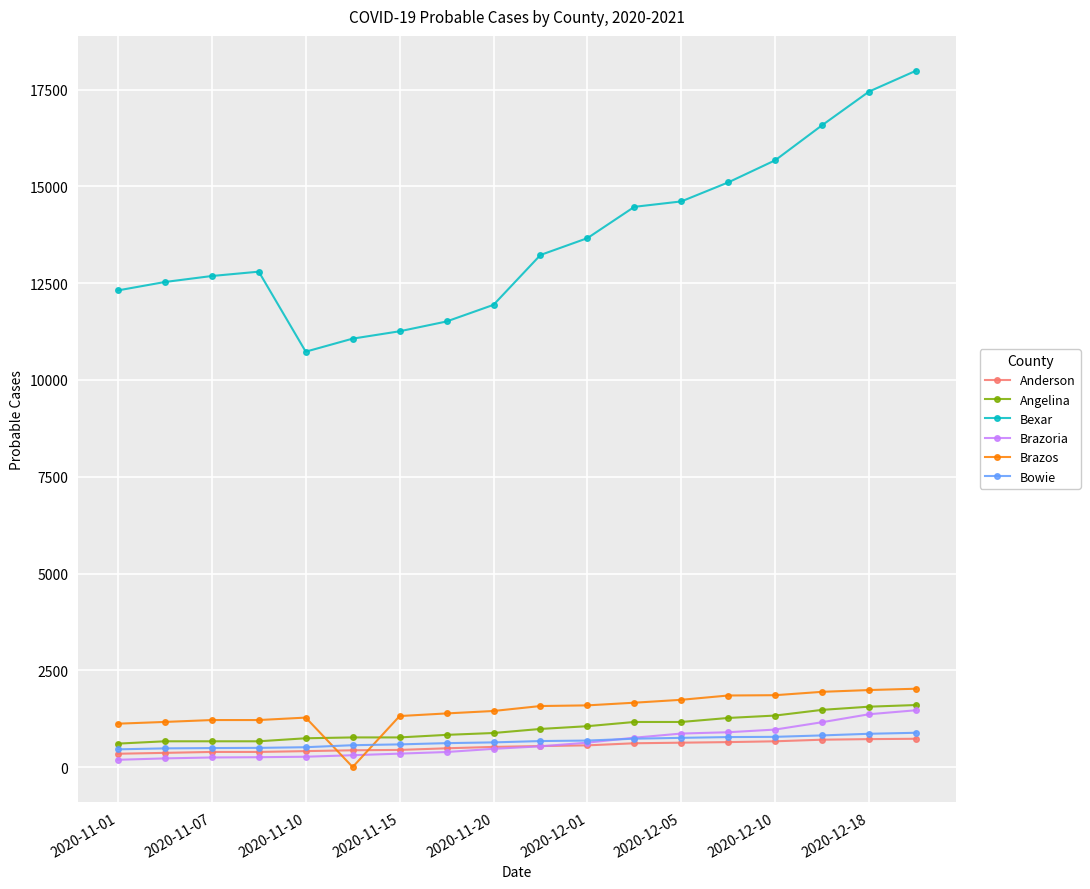

True or false: Angelina and Brazos intersect in this chart.

True